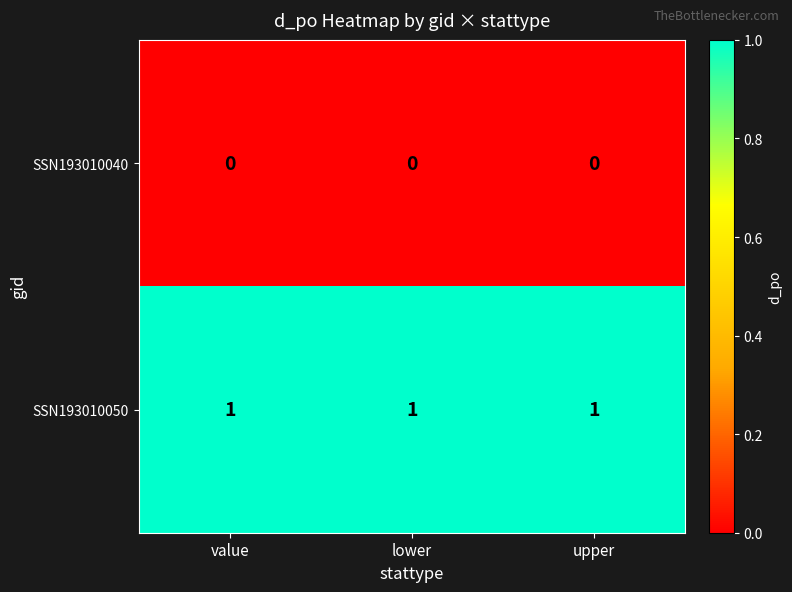

The SSN193010050 series shows 1 at value. True or false?

True